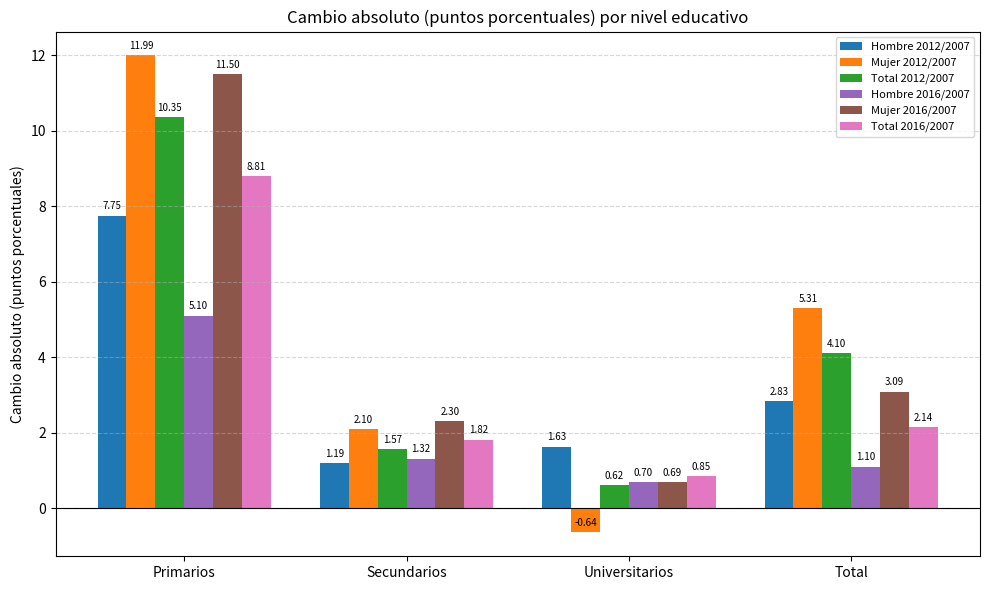

Rank the series by their maximum value, from lowest to highest.

Hombre 2016/2007, Hombre 2012/2007, Total 2016/2007, Total 2012/2007, Mujer 2016/2007, Mujer 2012/2007